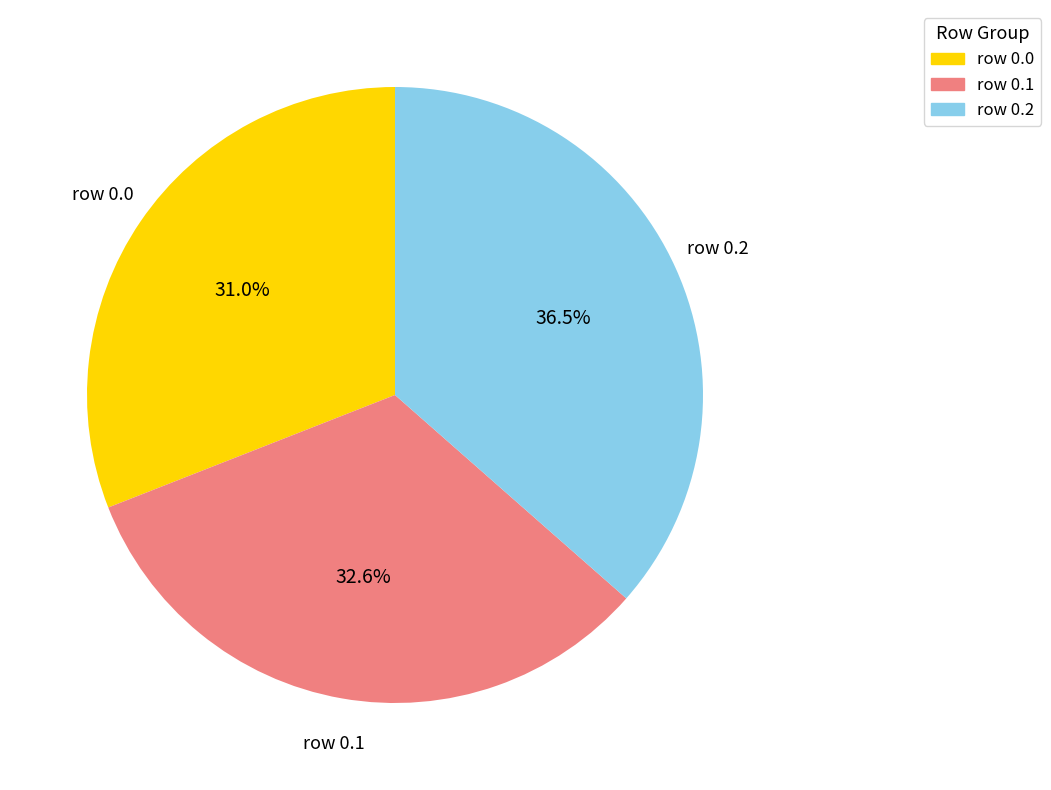

Does any single category account for the majority?

No